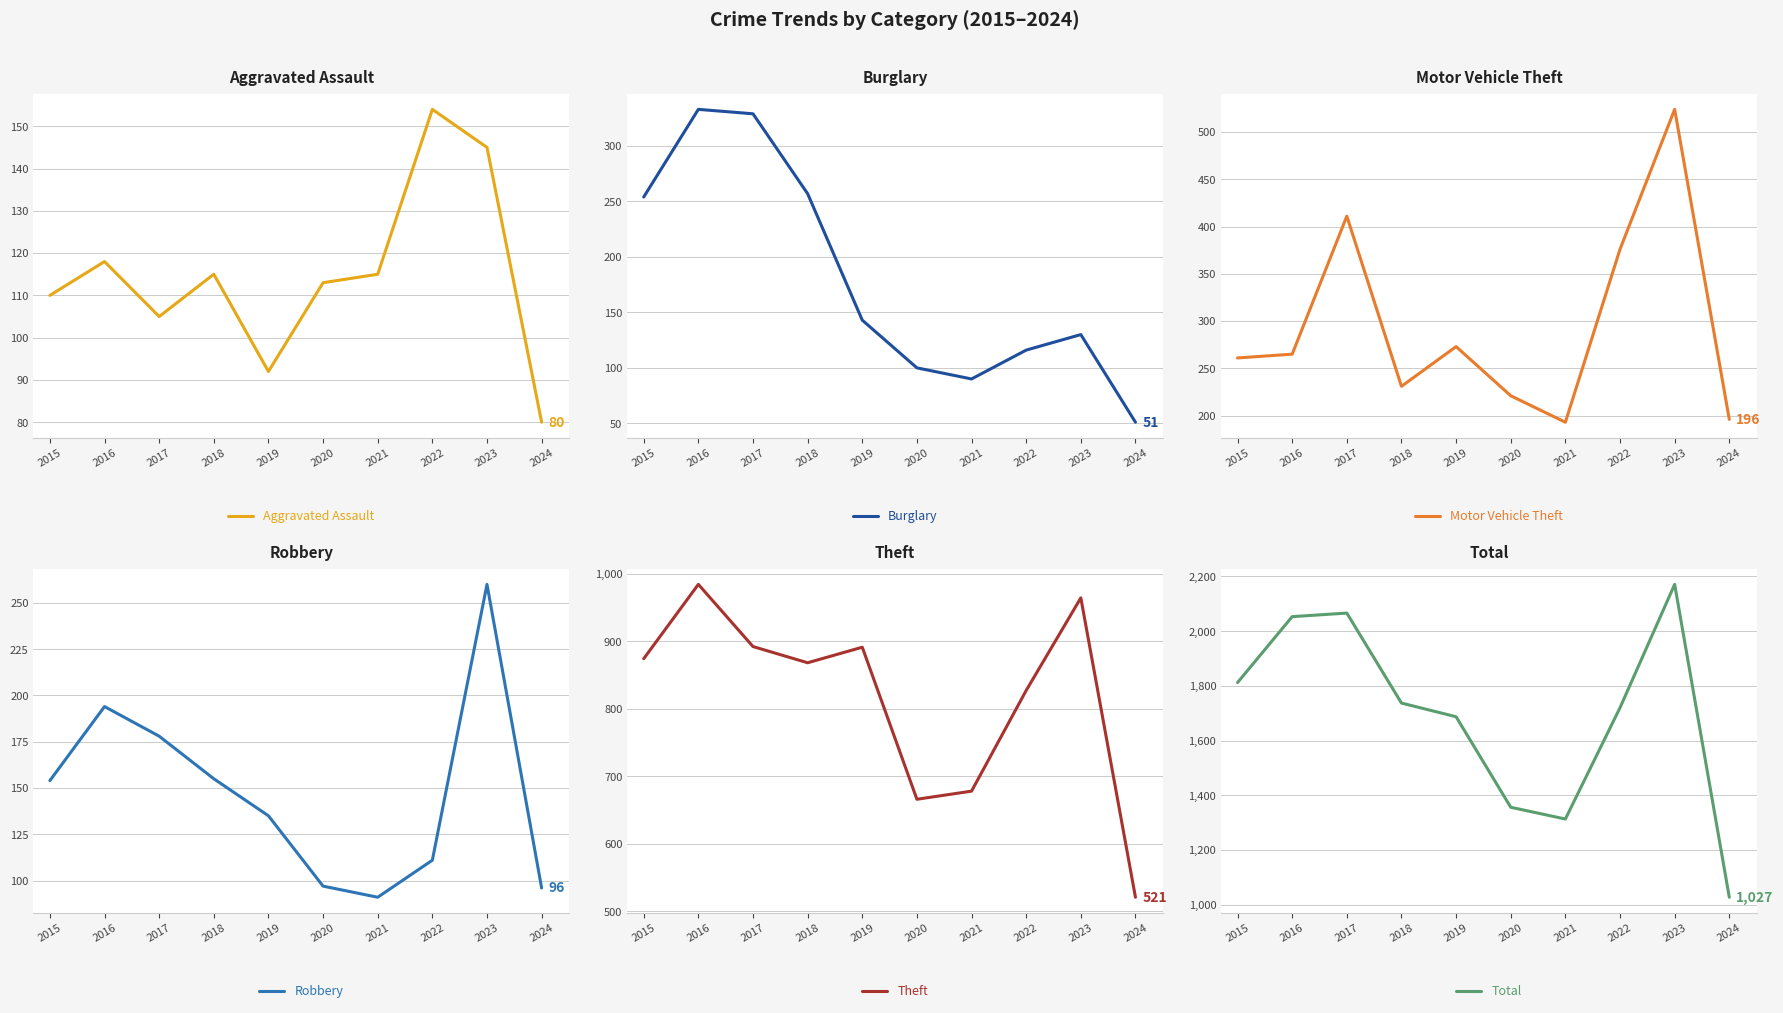

What is the highest value of the Robbery series?

260